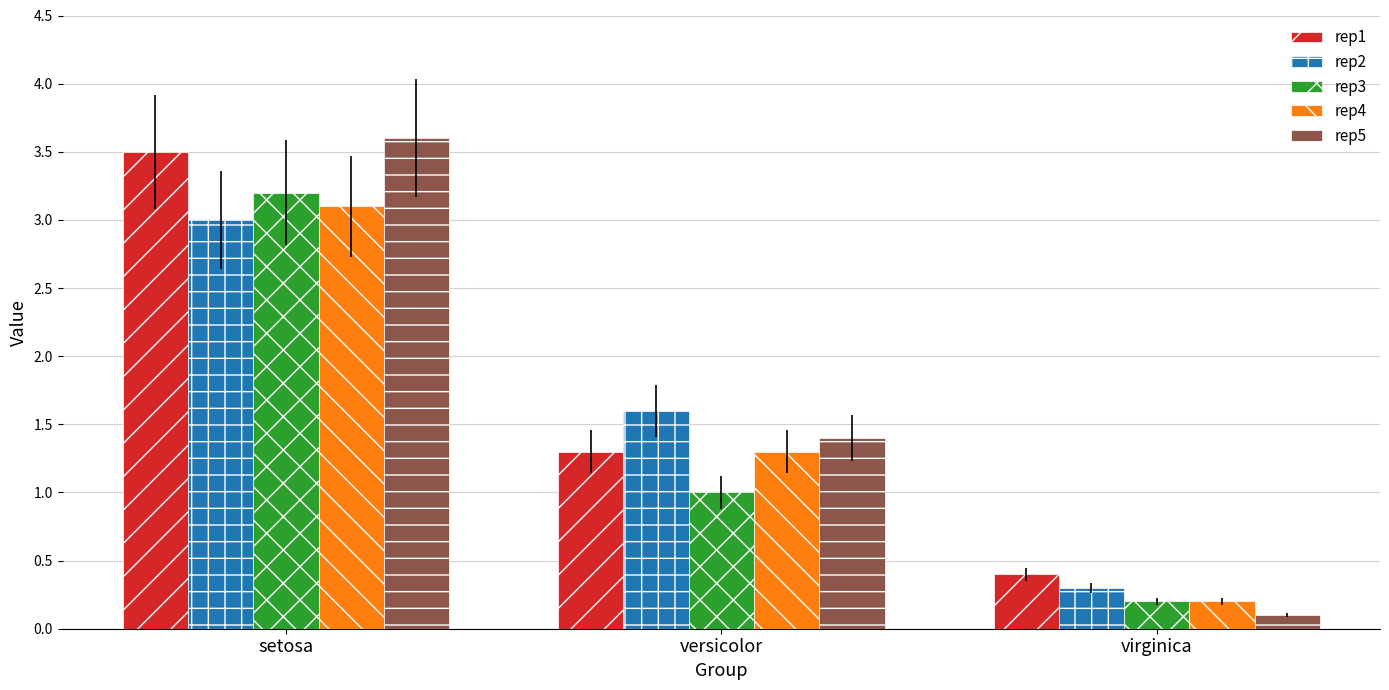

At how many categories does at least one series exceed 3?

1